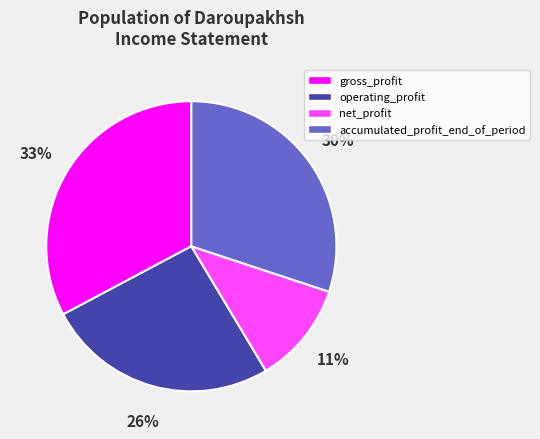

How many segments does this pie chart have?

4